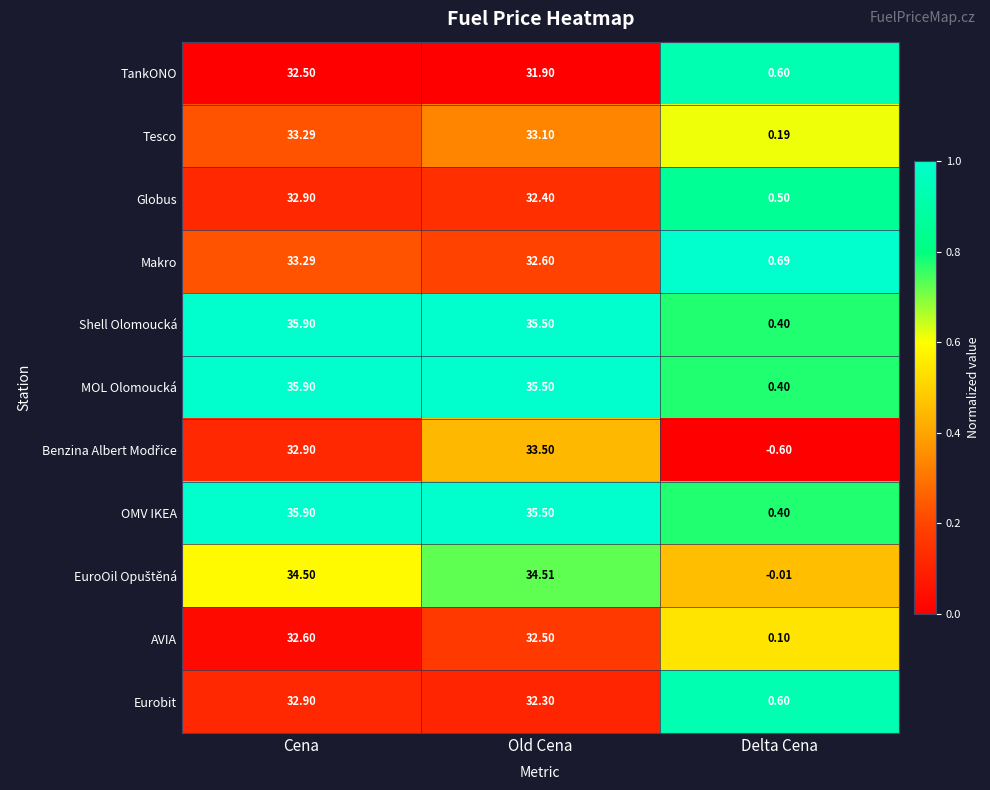

Is the value of Makro at Cena greater than the value of Shell Olomoucká at Cena?

No